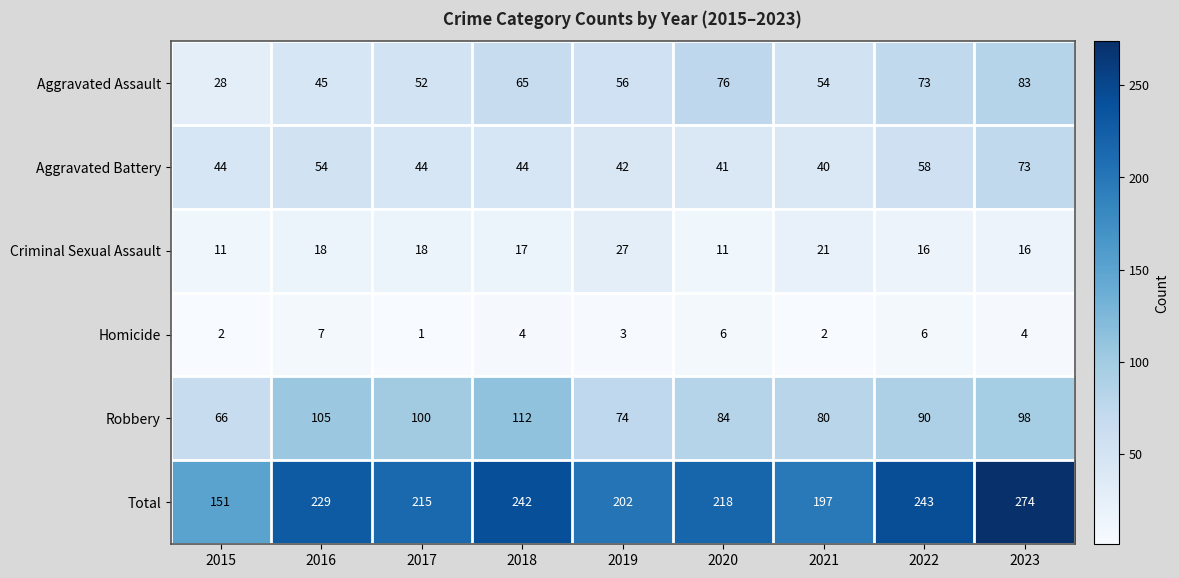

What is the total value across all series at 2019?

404